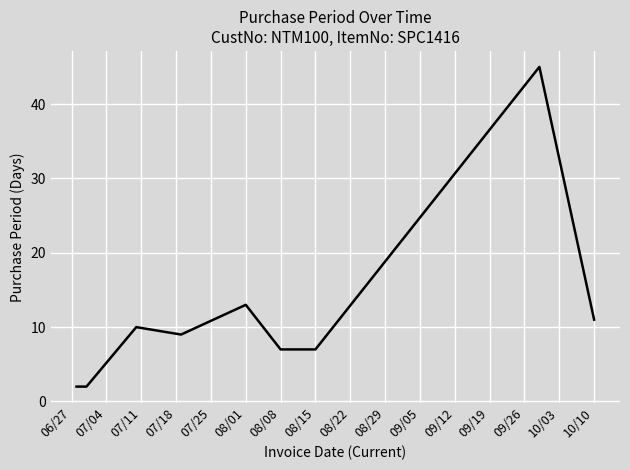

What is the difference between the maximum and minimum values?

43